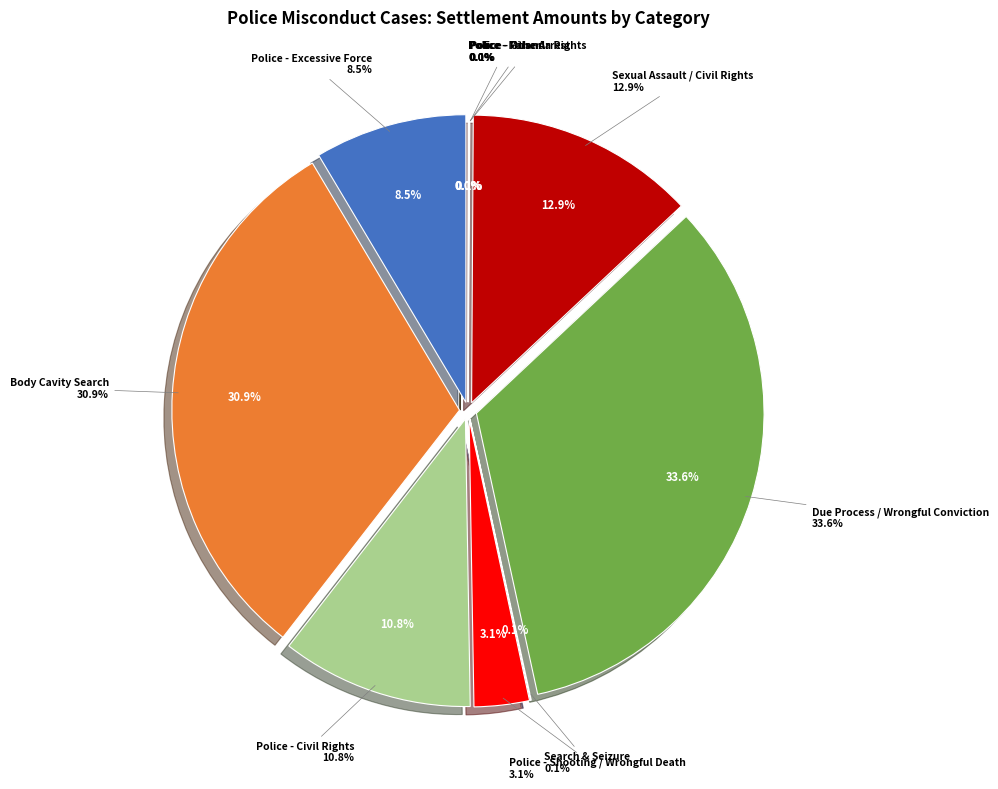

What is the change in value from Search & Seizure to Police - False Arrest?

-7500